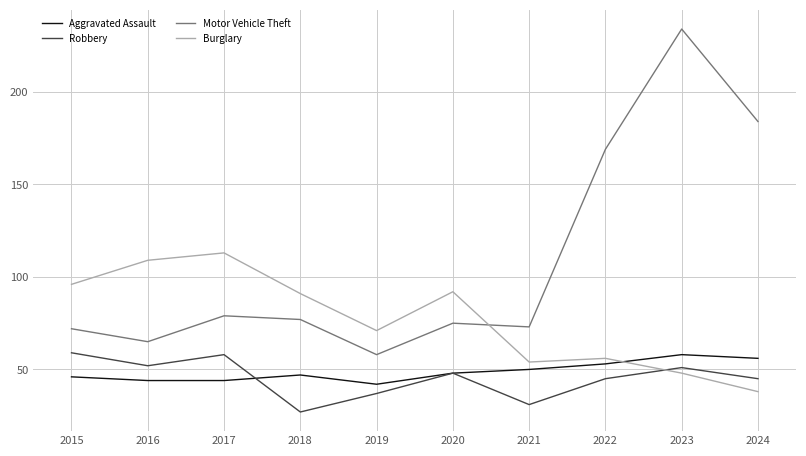

The value of Burglary at 2018 is 91. True or false?

True